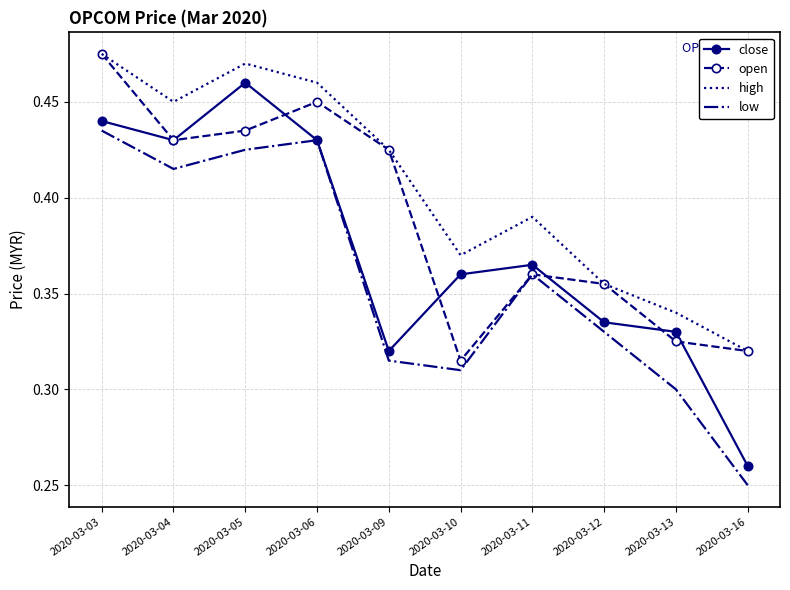

Which category has the highest value across all series?

2020-03-03